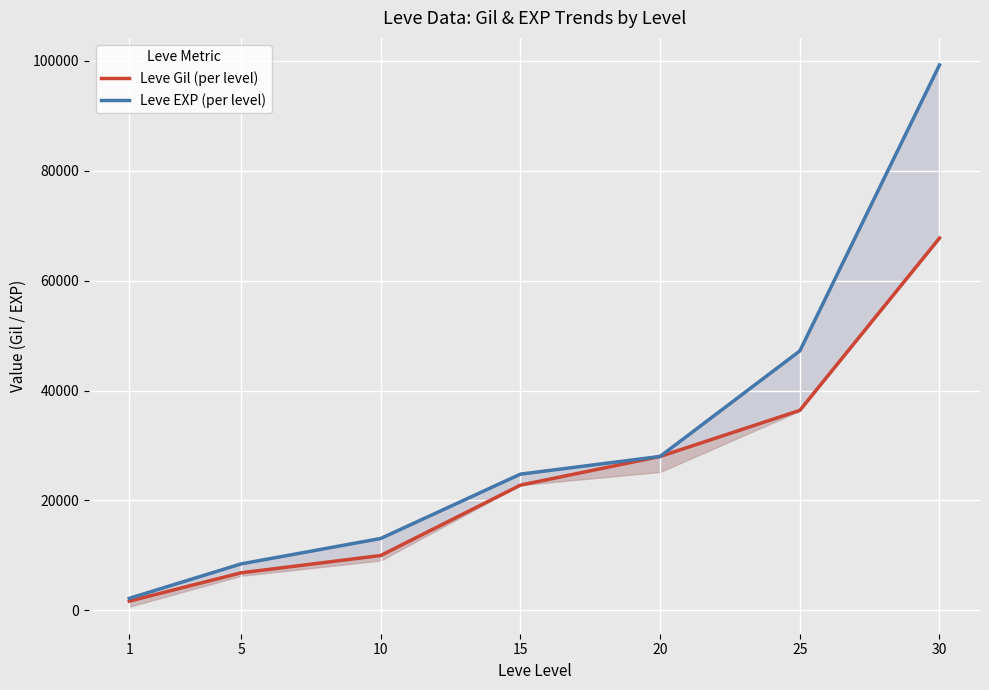

What is the value of the Leve EXP (per level) point at the 3rd from the left?

13090